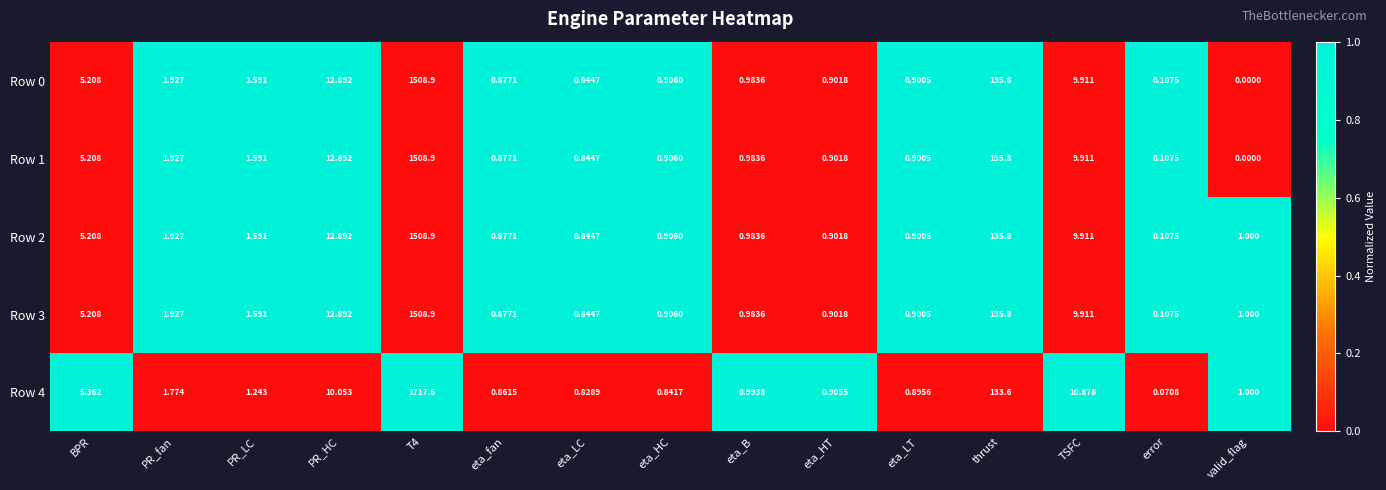

Is the value of Row 1 at valid_flag greater than the value of Row 3 at valid_flag?

No